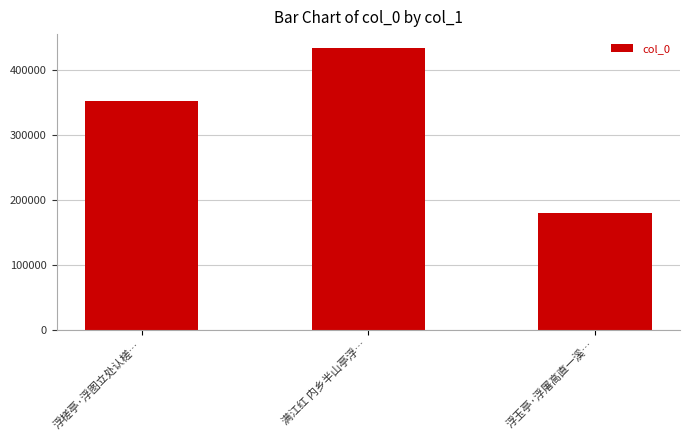

At which label is the value closest to 306686?

浮槎亭·浮图立处认槎…